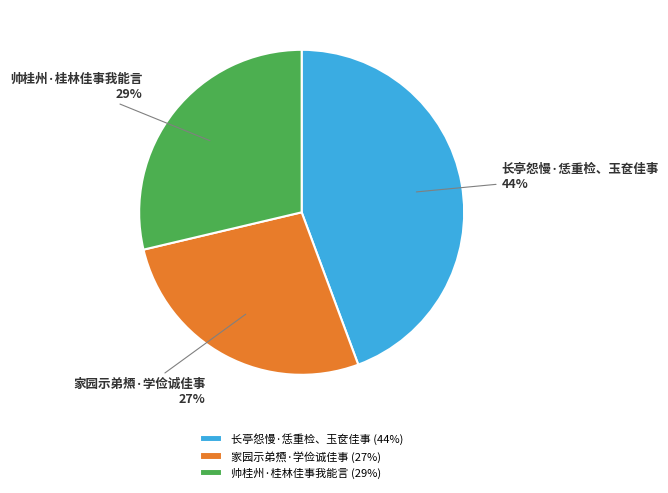

Is the sum of 帅桂州·桂林佳事我能言 and 家园示弟槱·学俭诚佳事 greater than half?

Yes